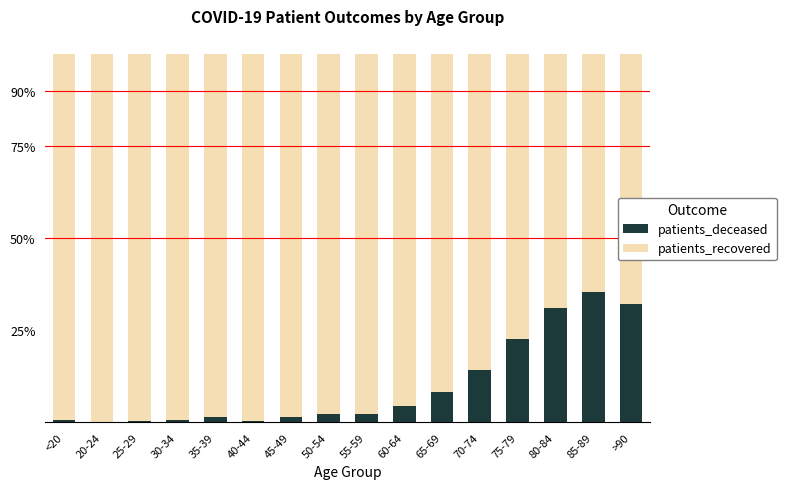

What is the total value across all series at 20-24?

100.0